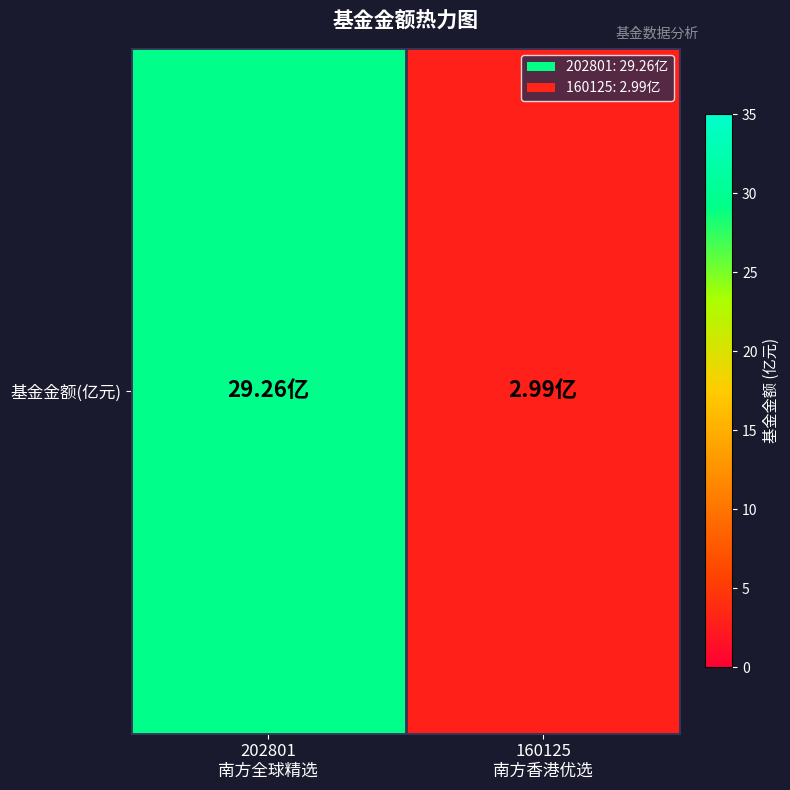

The chart shows a value of 40.9 at 202801
南方全球精选. True or false?

False